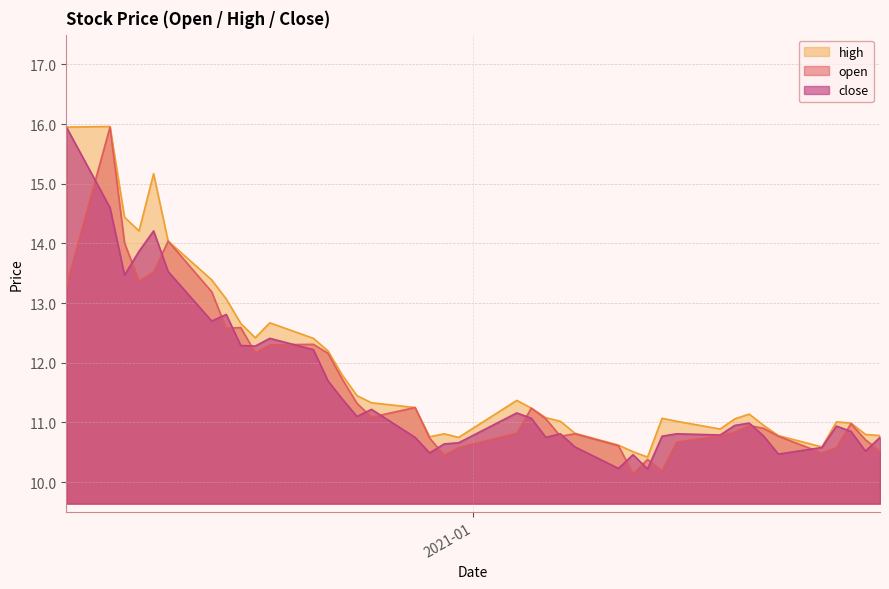

True or false: high and open intersect in this chart.

False